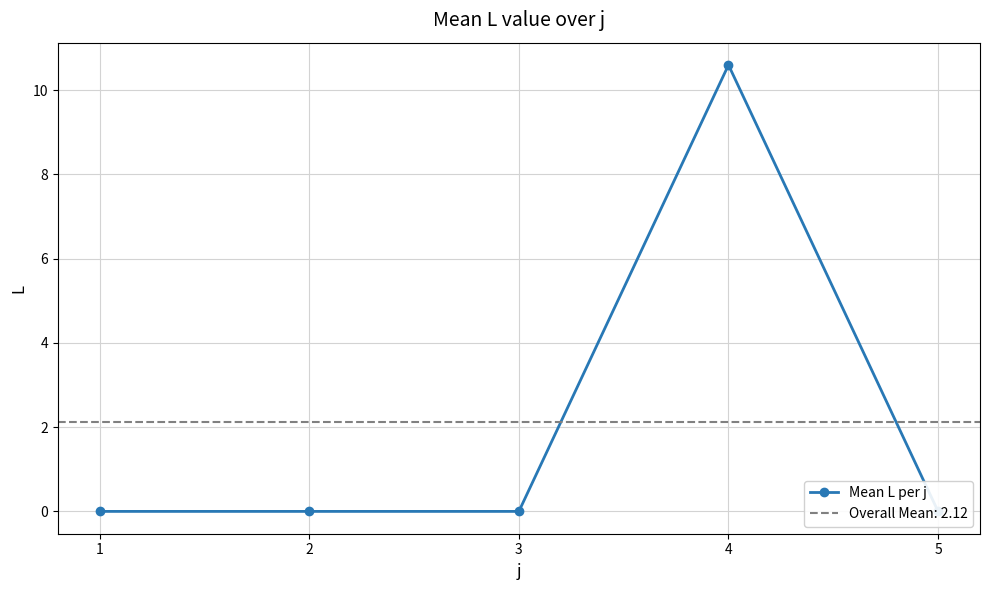

Between 5 and 1, which is larger?

5